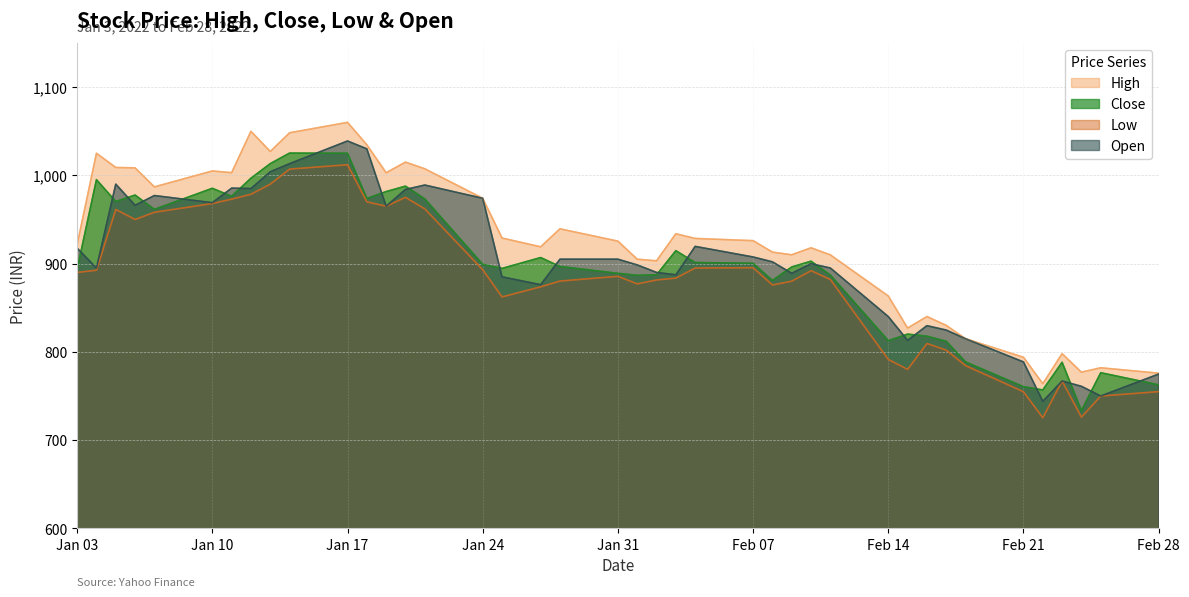

Which category has the lowest value in the Close series?

2022-02-24